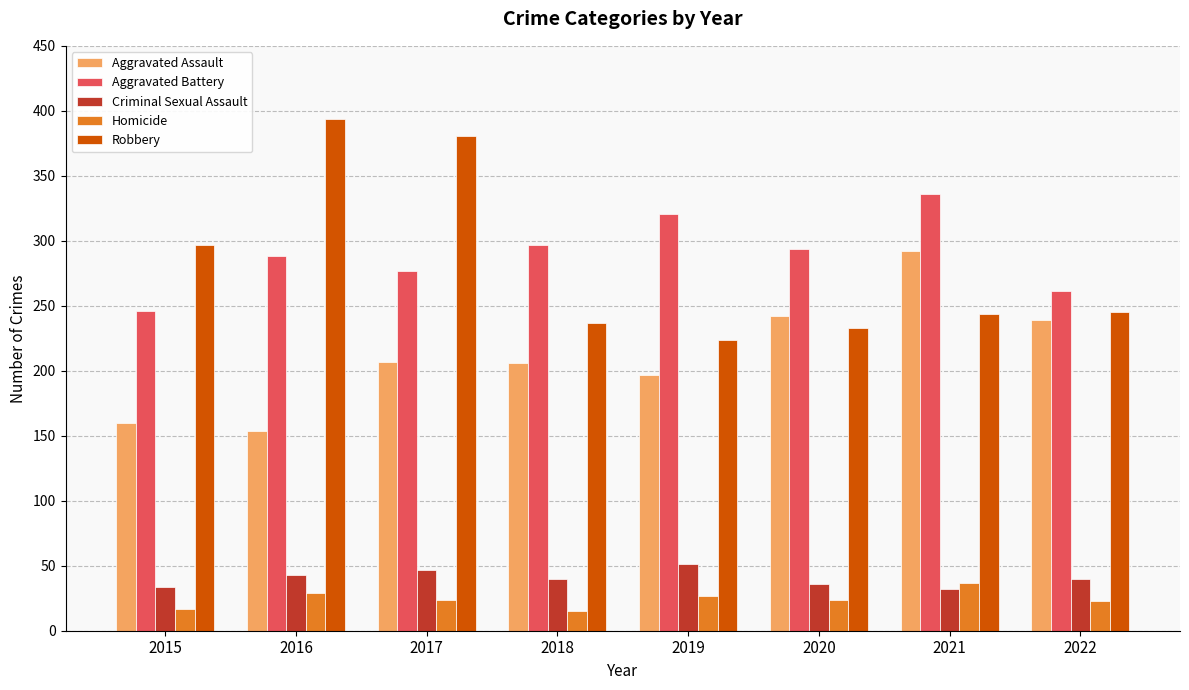

What is the value of the Robbery bar at the 3rd from the left?

381